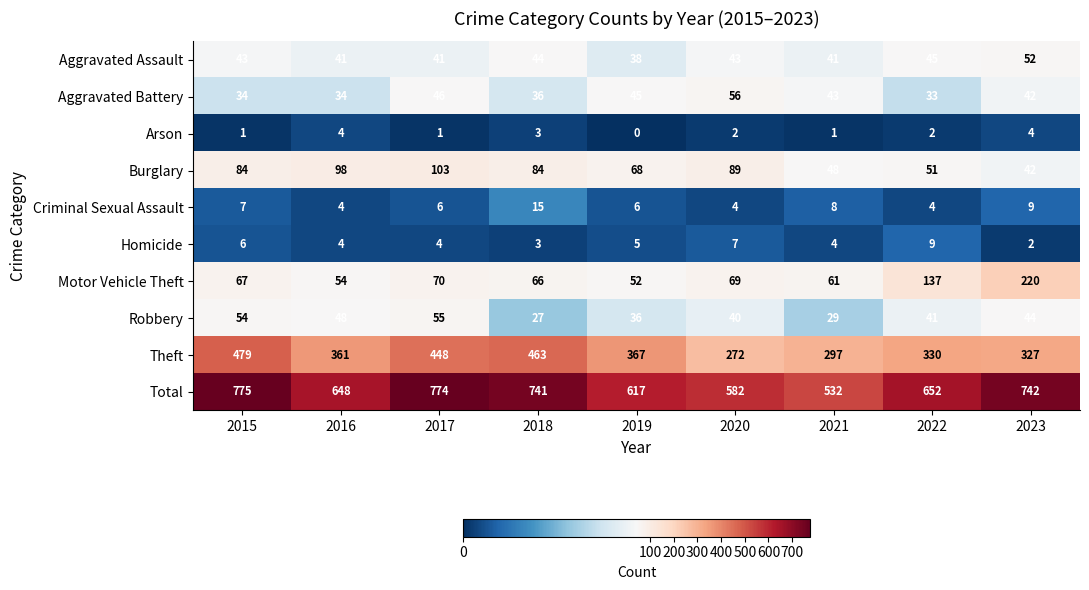

What value does the Criminal Sexual Assault series have at 2021, to the nearest 5?

10